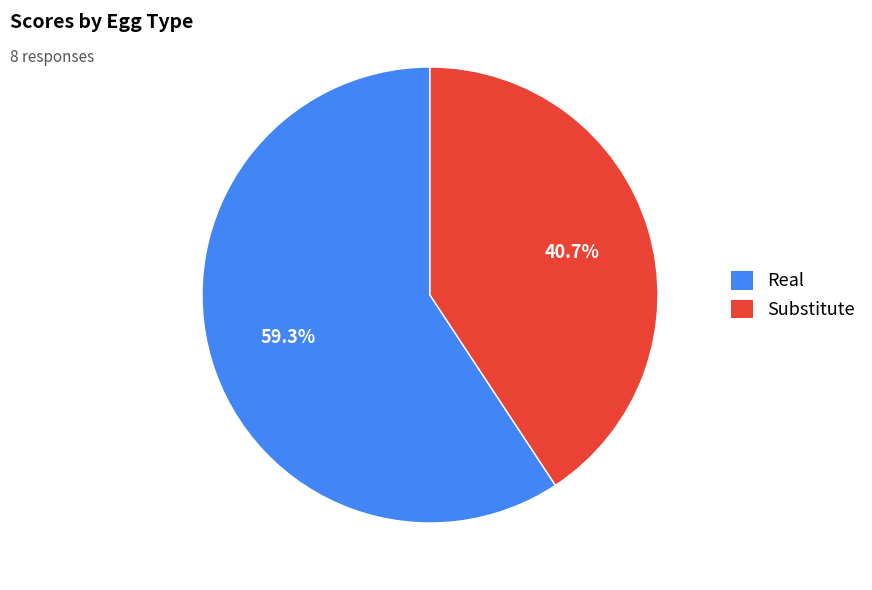

To the nearest percent, what is the difference between the largest and smallest slice percentages?

19%